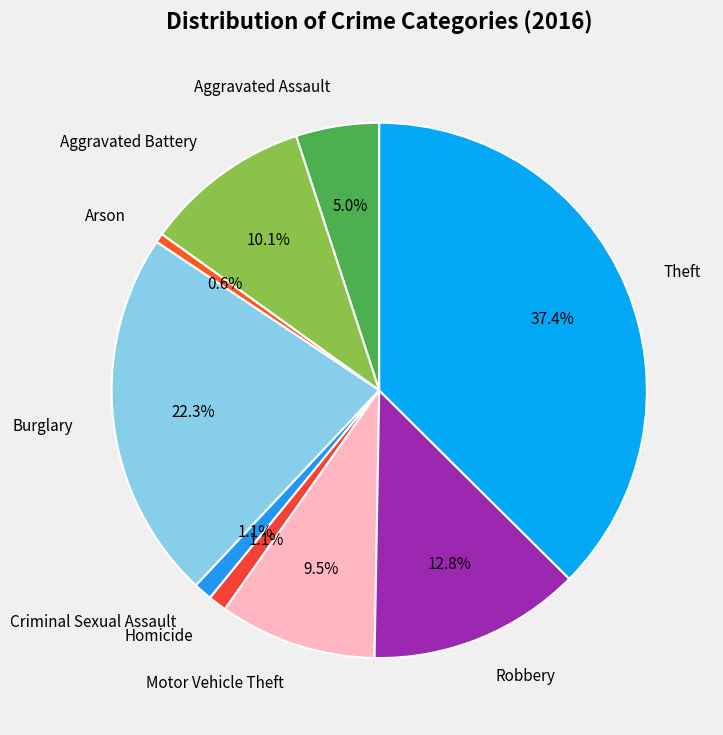

How many segments does this pie chart have?

9